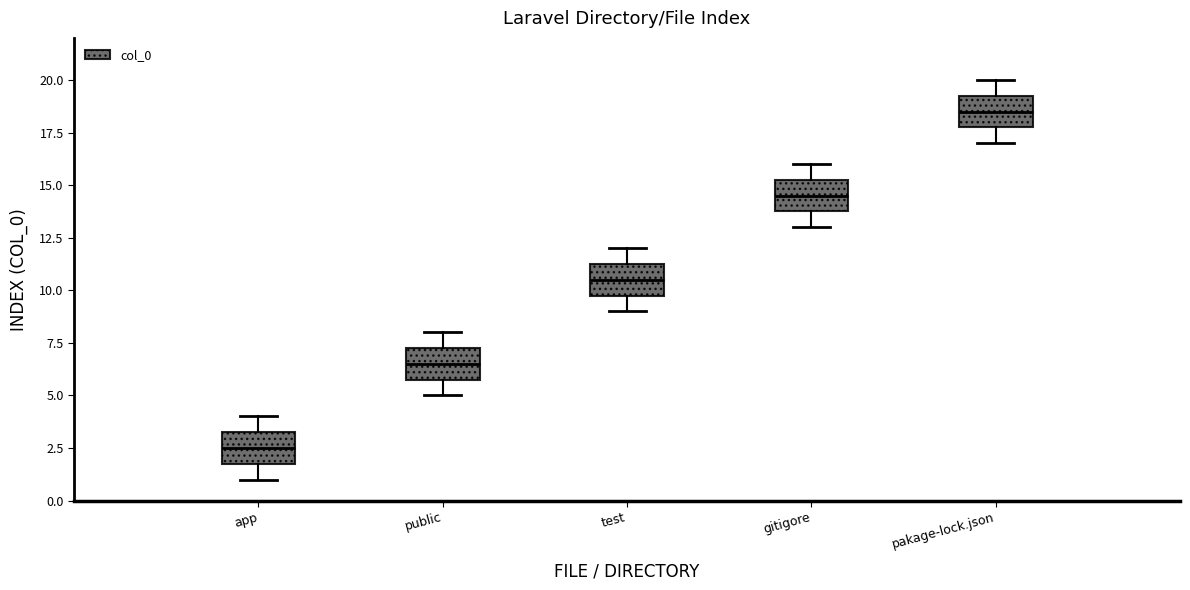

Reading left to right, transcribe this box plot: for each box, give where its median line is, the range the box spans, and where its two whiskers end, as read against the y-axis. The values are not printed on the chart, so give them approximately, as read against the axis.

app: median 2.5, box 2.0 to 3.5, whiskers 1.0 to 4.0
public: median 6.5, box 6.0 to 7.5, whiskers 5.0 to 8.0
test: median 10.5, box 10.0 to 11.5, whiskers 9.0 to 12.0
gitigore: median 14.5, box 14.0 to 15.5, whiskers 13.0 to 16.0
pakage-lock.json: median 18.5, box 18.0 to 19.5, whiskers 17.0 to 20.0